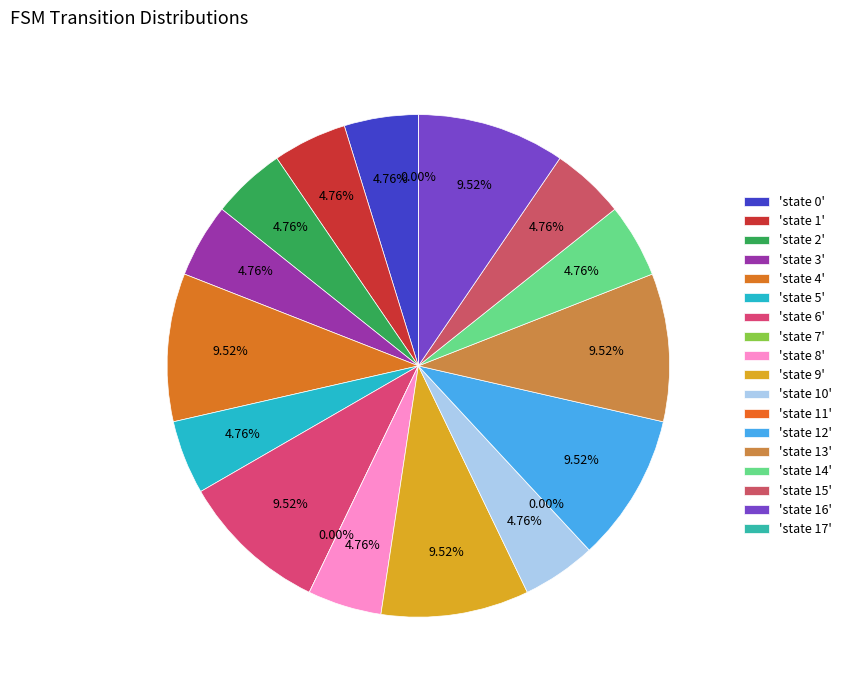

How many slices are in this pie chart?

18